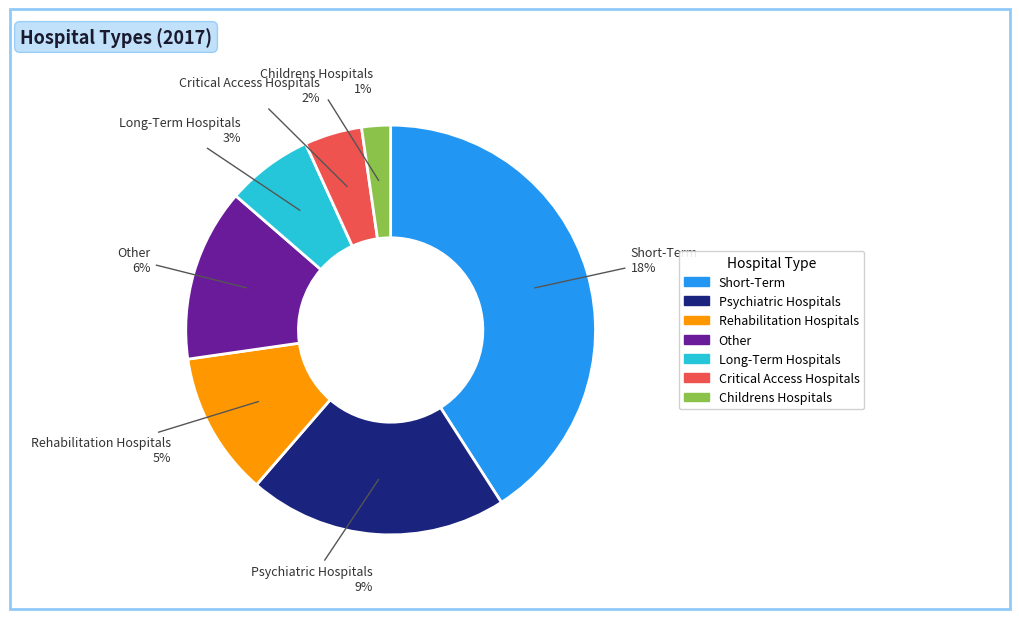

Which has a higher value, Rehabilitation Hospitals or Childrens Hospitals?

Rehabilitation Hospitals